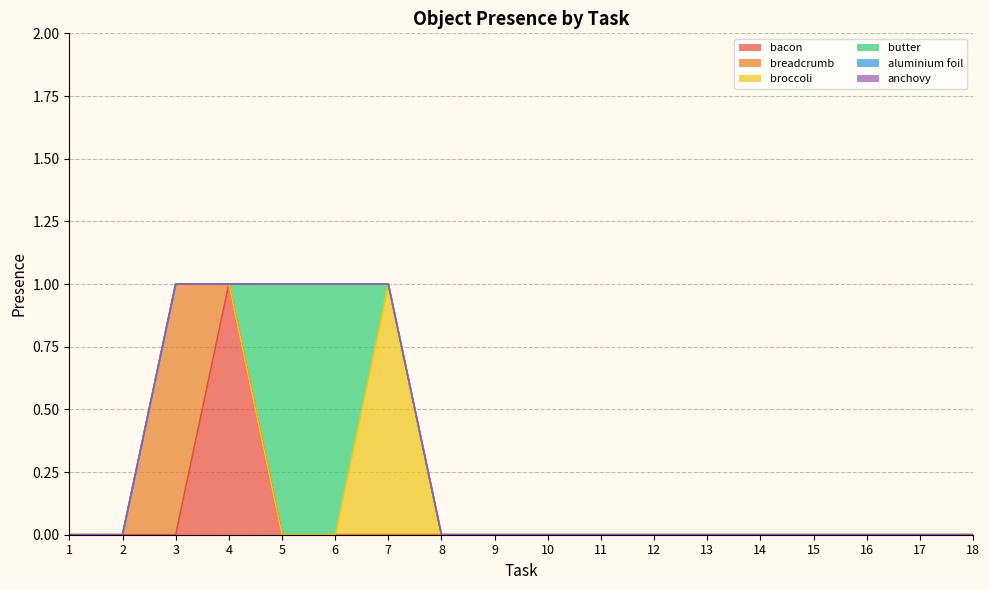

Where is broccoli nearest to the value 0?

1